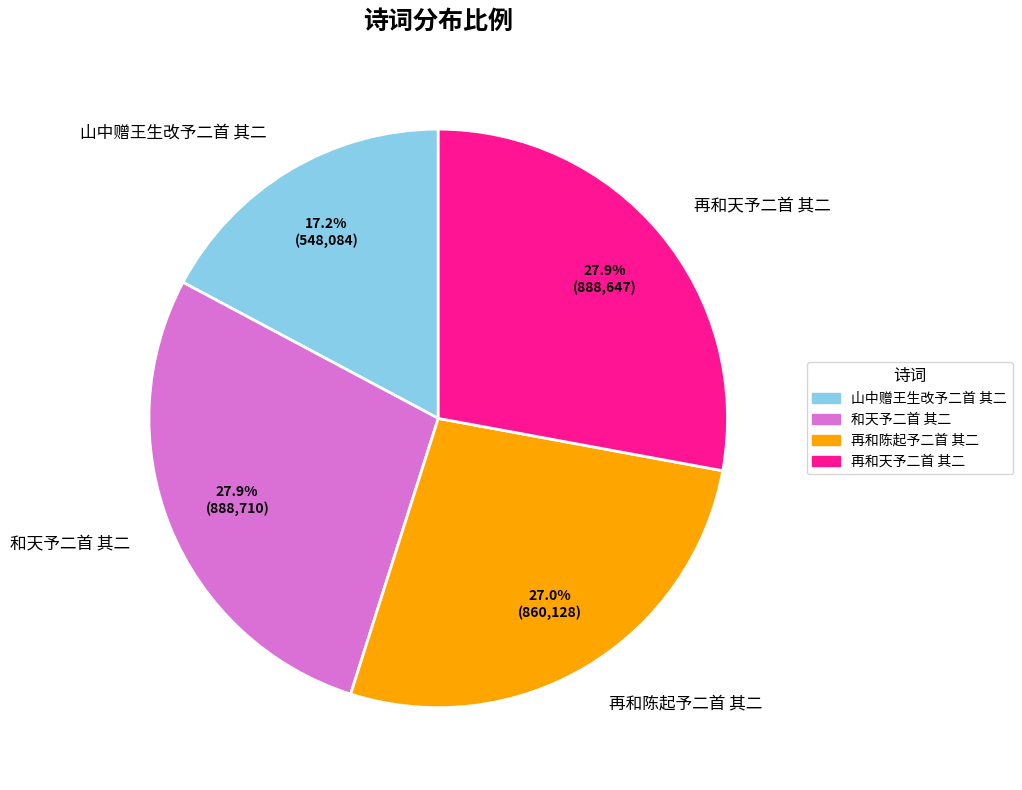

Which slice is the smallest?

山中赠王生改予二首 其二